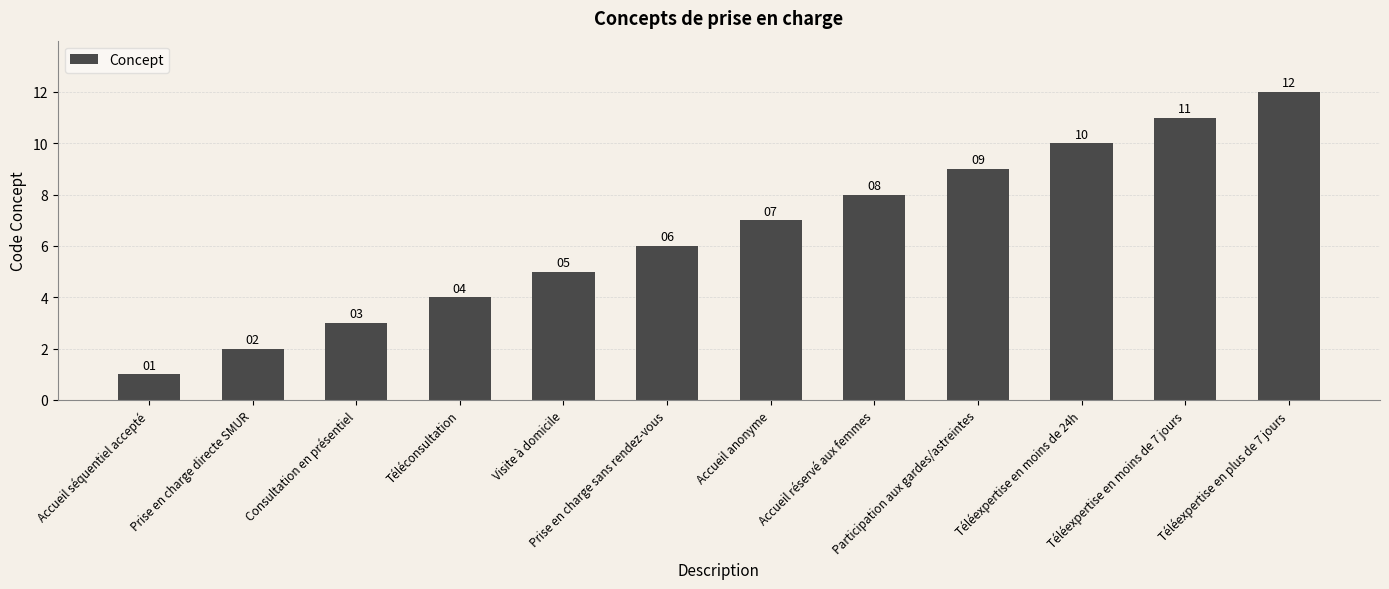

What is the change in value from Accueil séquentiel accepté to Participation aux gardes/astreintes?

+8